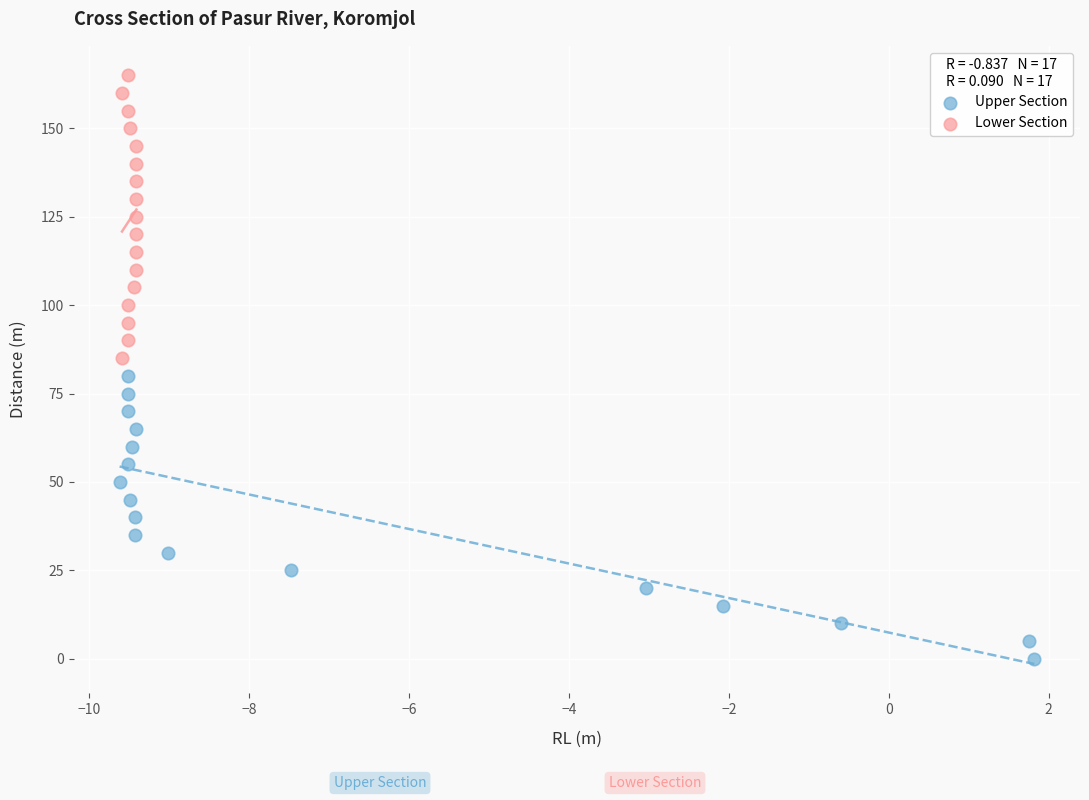

Which series contains the highest Y value?

Lower Section